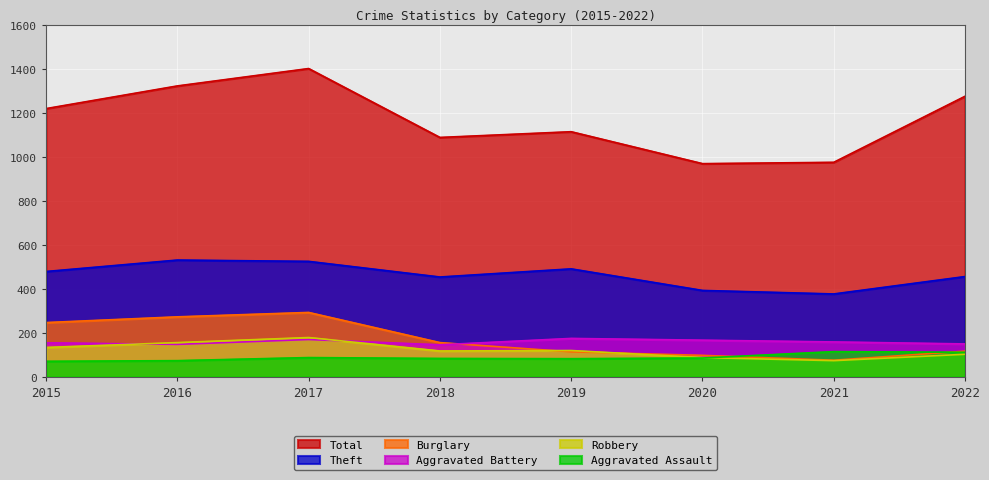

At which category is the sum across all series the highest?

2017